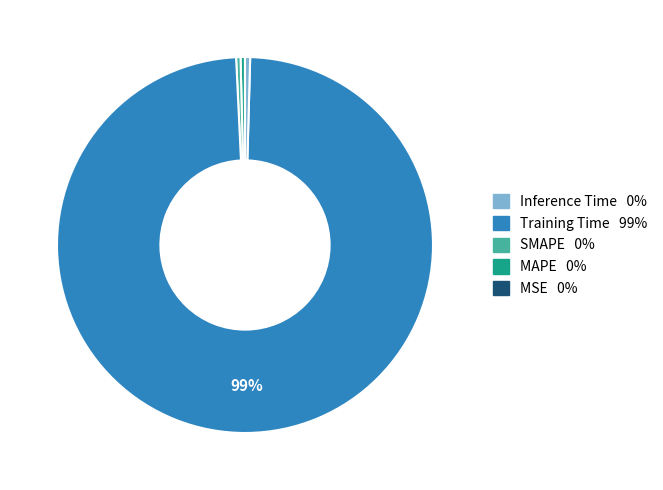

Is there any slice that represents more than half of the pie?

Yes